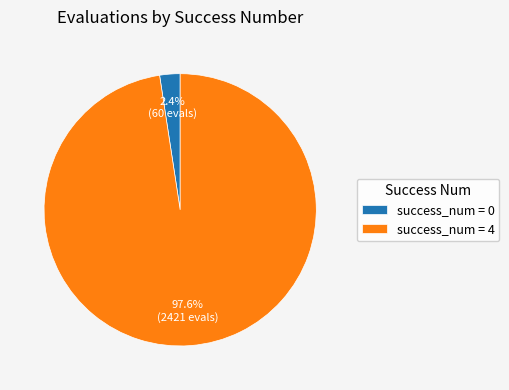

What is the total percentage of success_num = 4 and success_num = 0?

100.0%